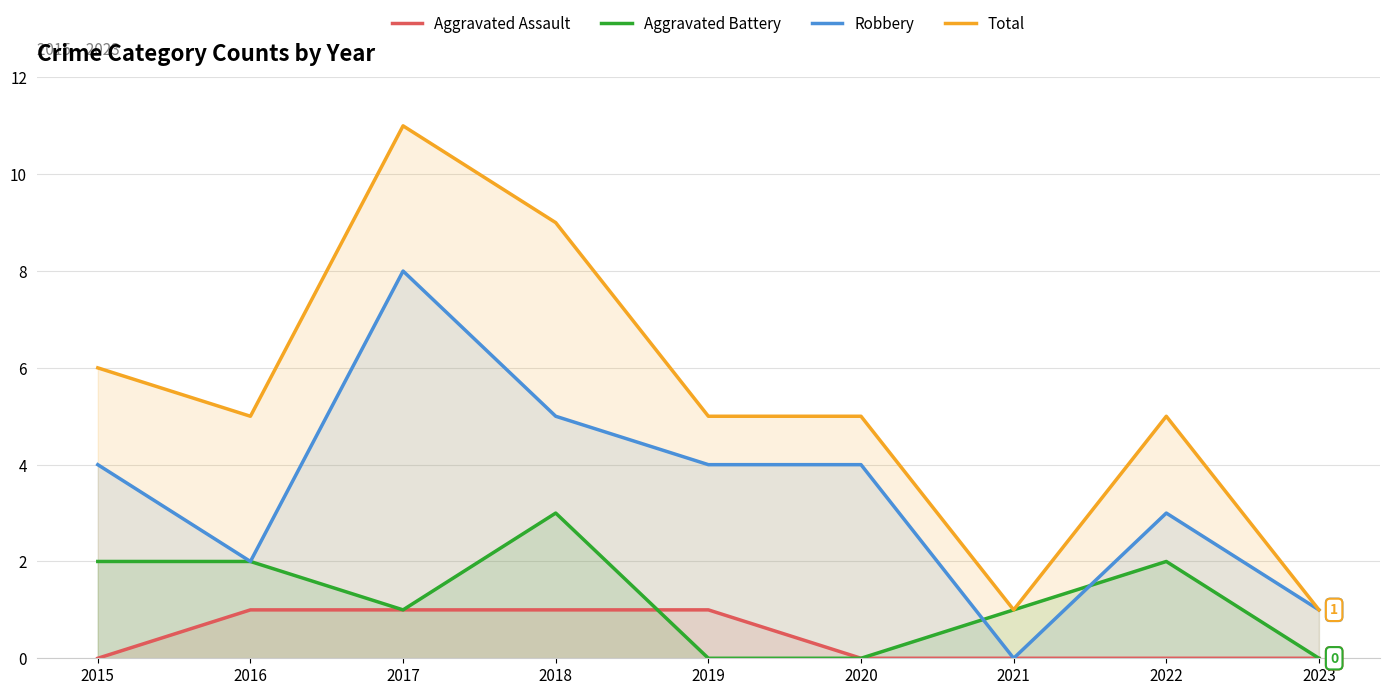

Which series has the widest spread of values?

Total